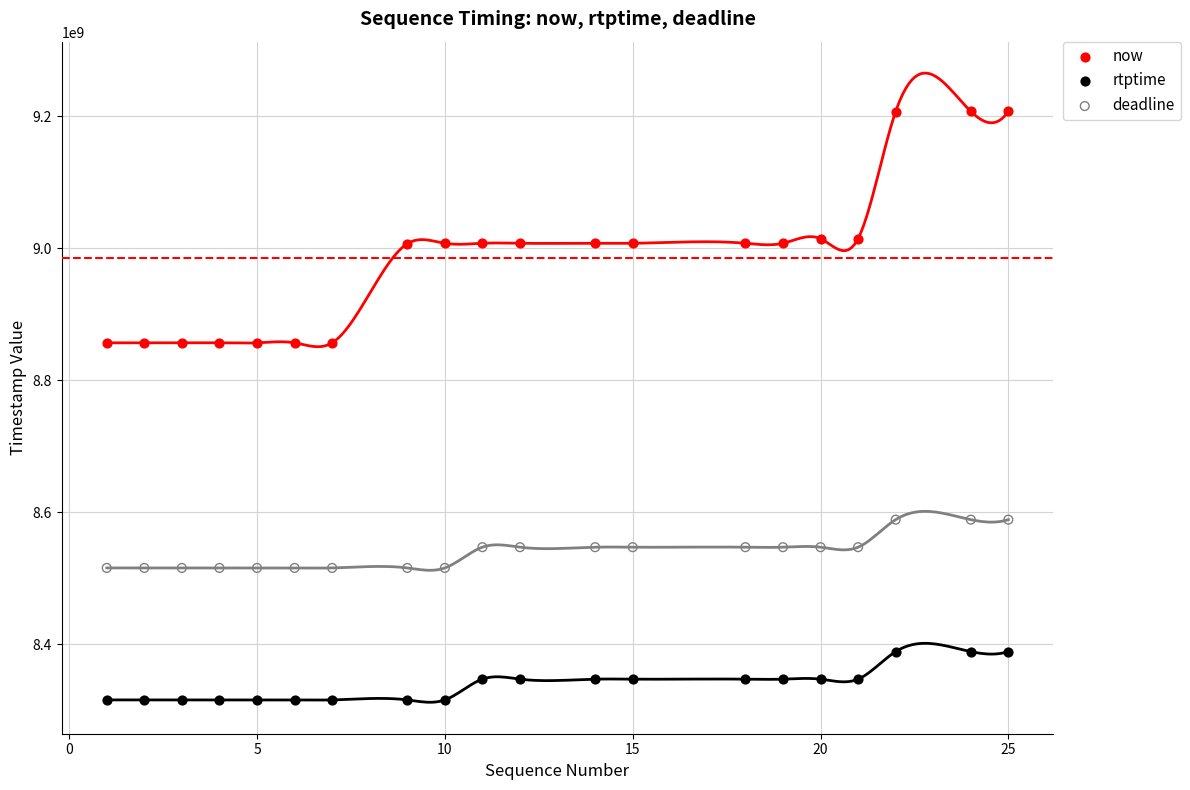

Which series contains the lowest Y value?

rtptime